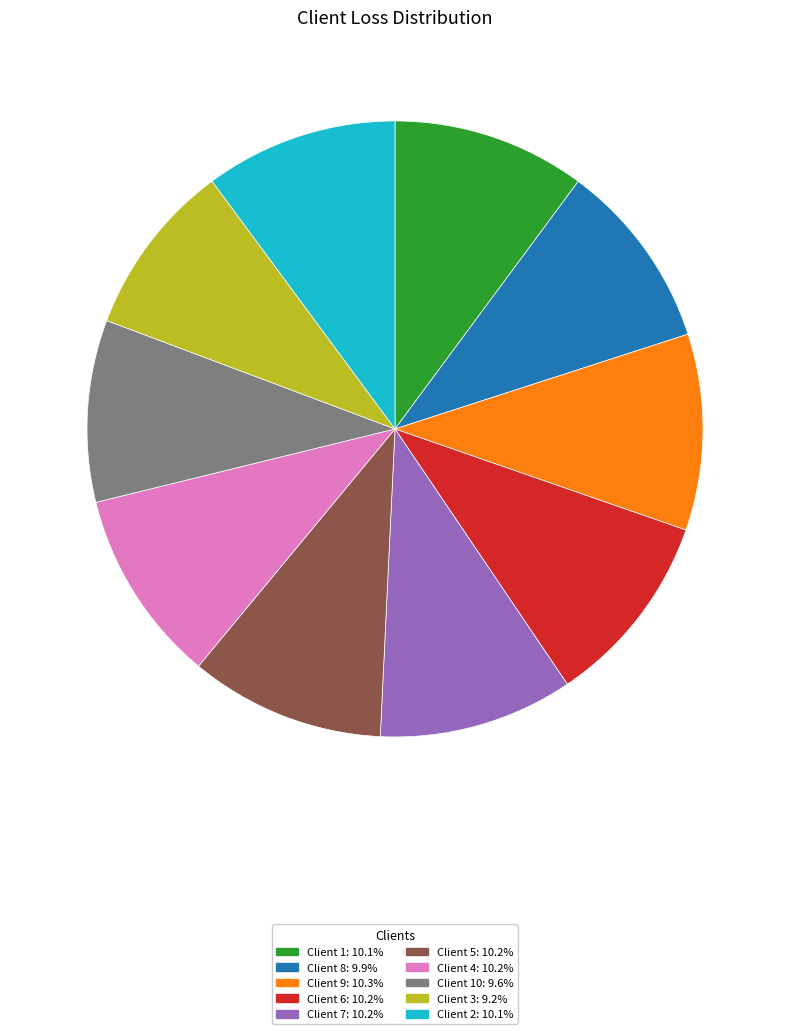

Is there any slice that represents more than half of the pie?

No